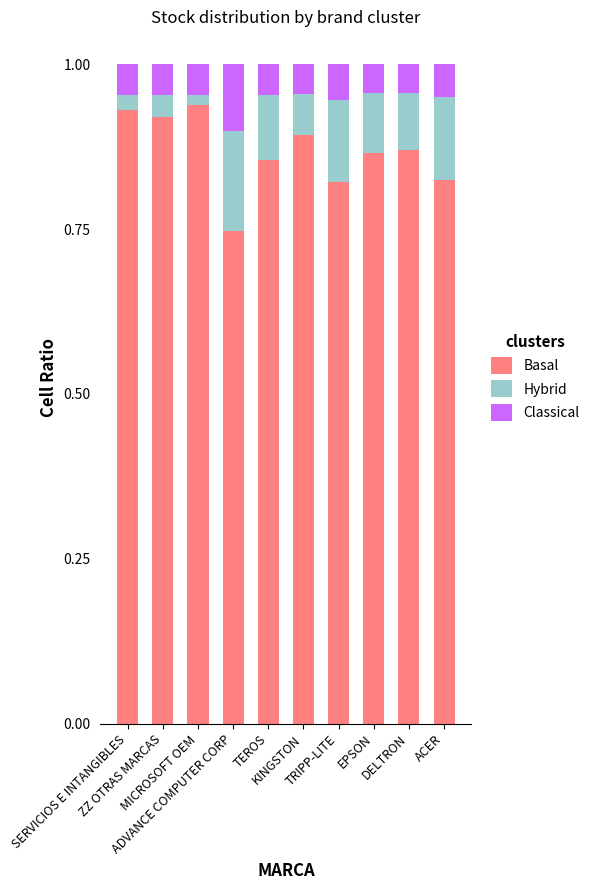

Which category has the highest value in the Basal series?

MICROSOFT OEM